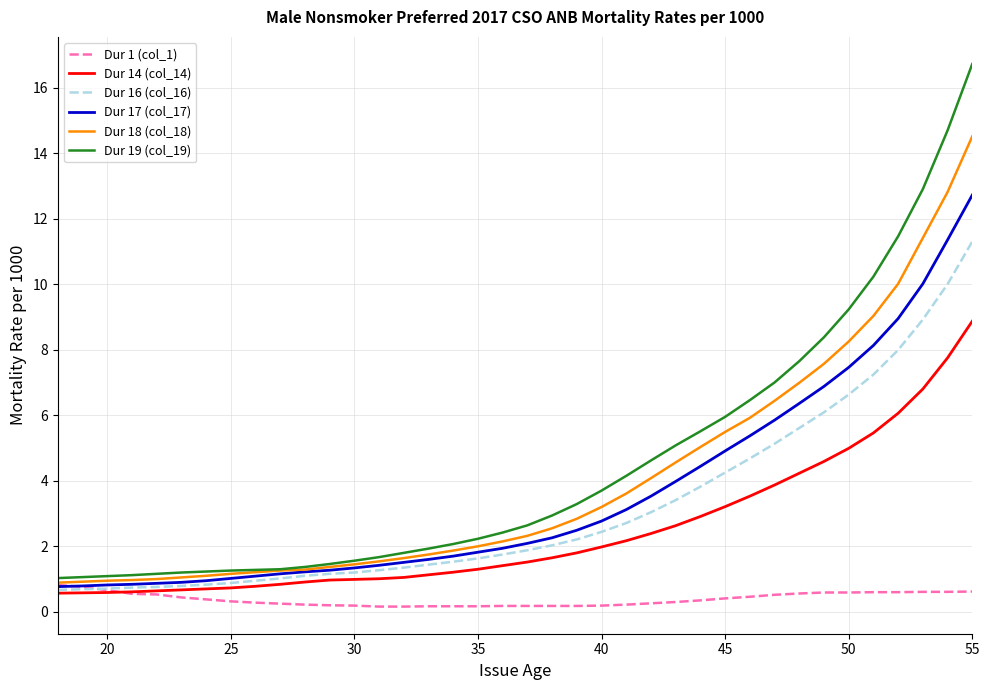

True or false: Dur 14 (col_14) and Dur 18 (col_18) intersect in this chart.

False